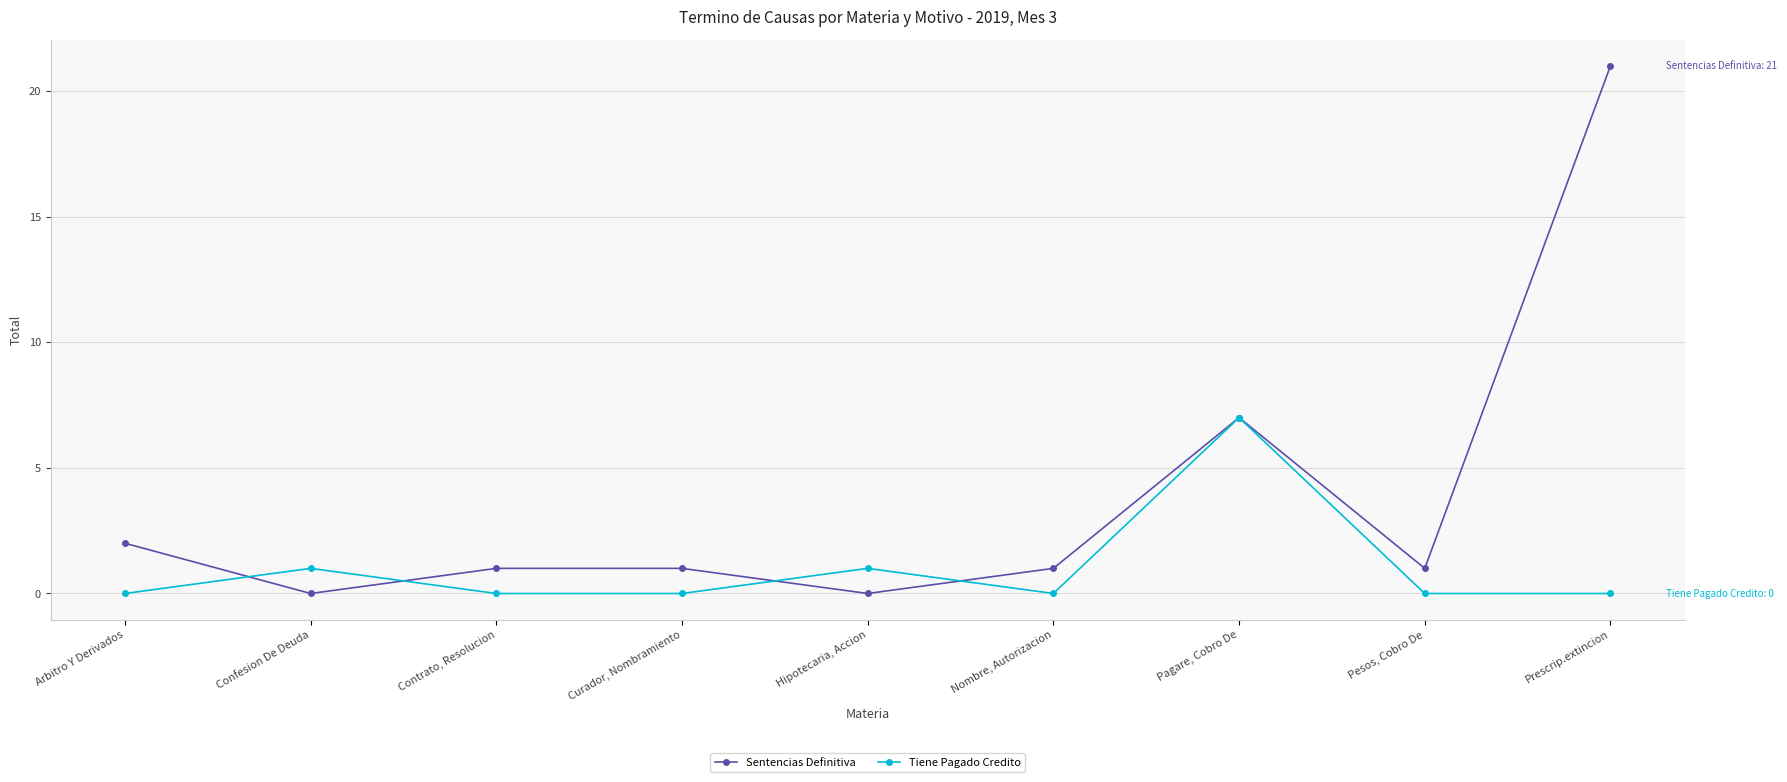

Rank the series by their maximum value, from highest to lowest.

Sentencias Definitiva, Tiene Pagado Credito